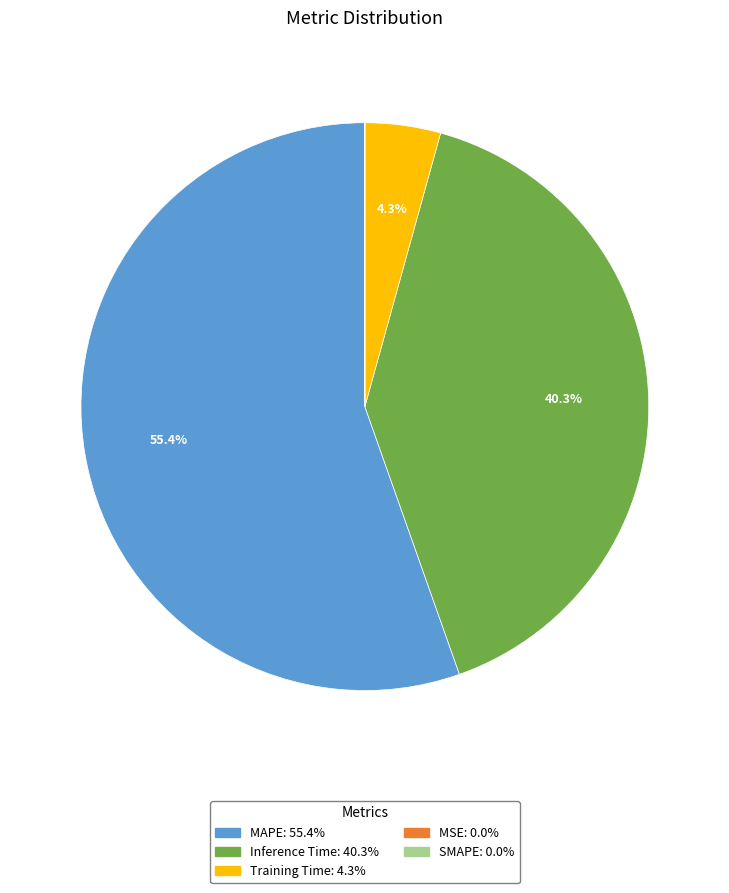

How much of the chart is everything except Inference Time?

59.7%